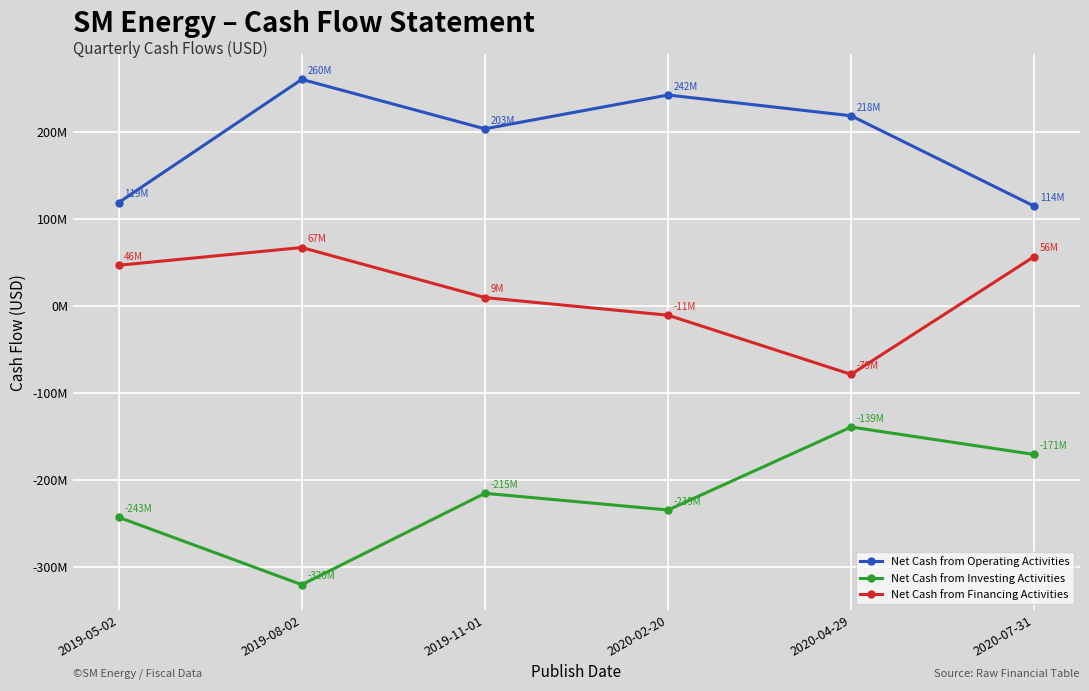

What are all the series names shown in the legend?

Net Cash from Operating Activities, Net Cash from Investing Activities, Net Cash from Financing Activities